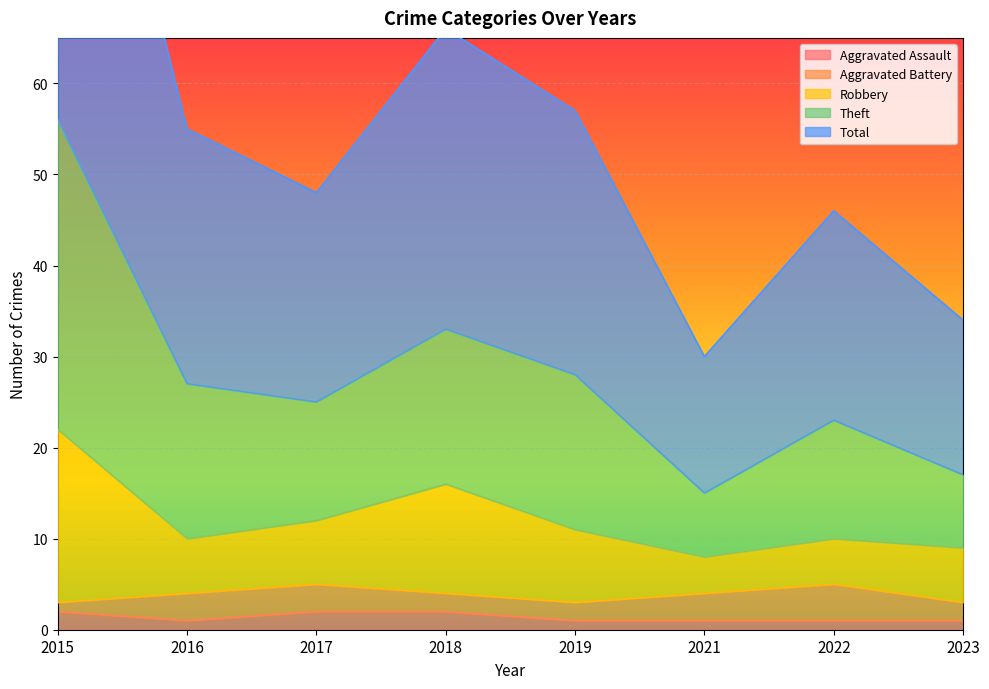

True or false: Aggravated Assault has a value of 2 at 2018.

True